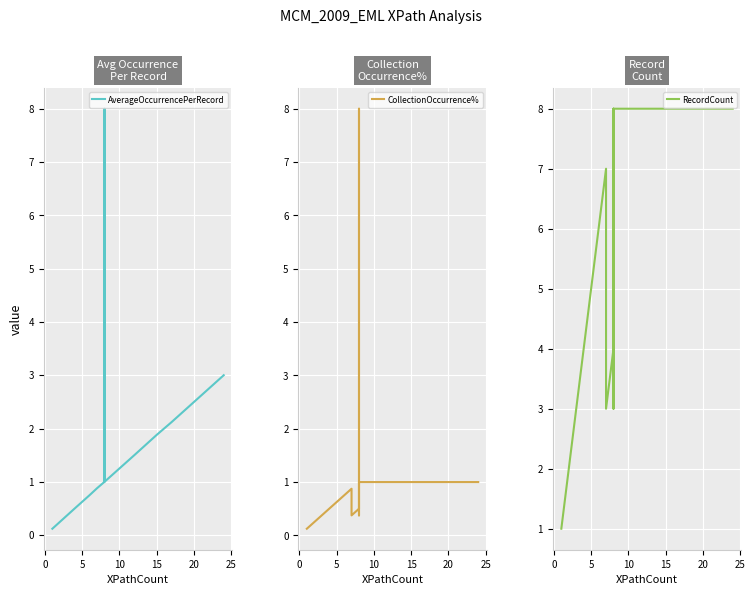

What is the maximum value for AverageOccurrencePerRecord?

8.0